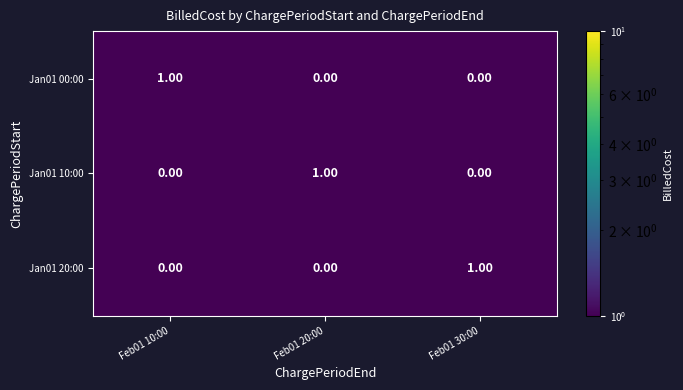

At how many categories does at least one series exceed 0?

3